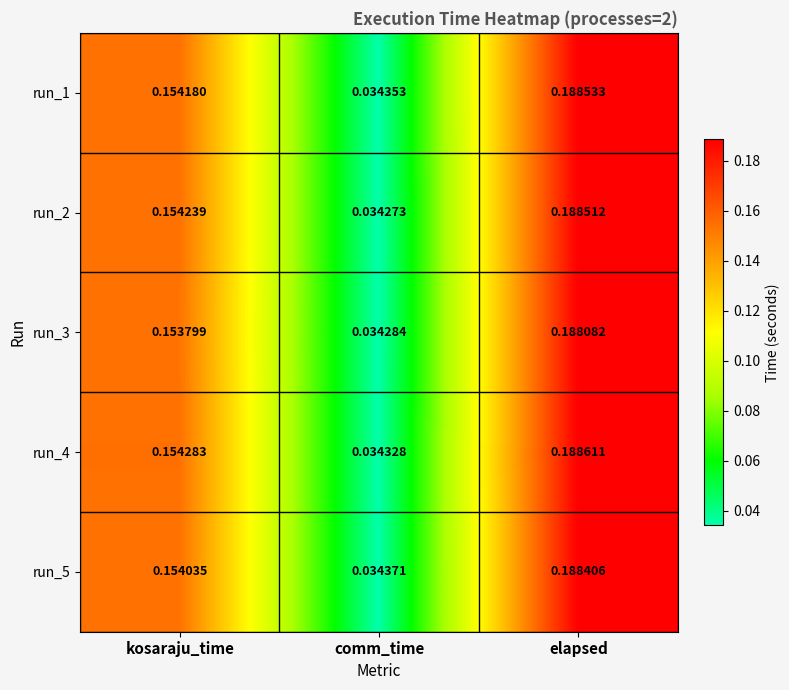

At which category is the sum across all series the highest?

elapsed